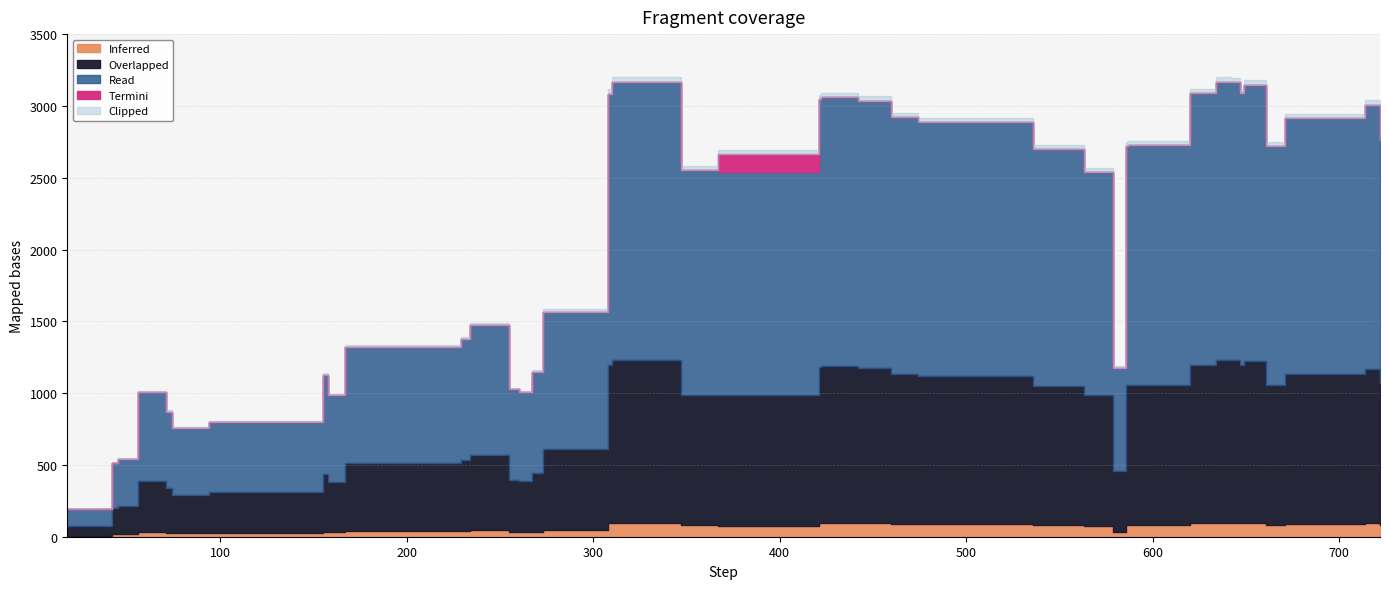

What is the ratio of the value at 586 to the value at 714?

0.9